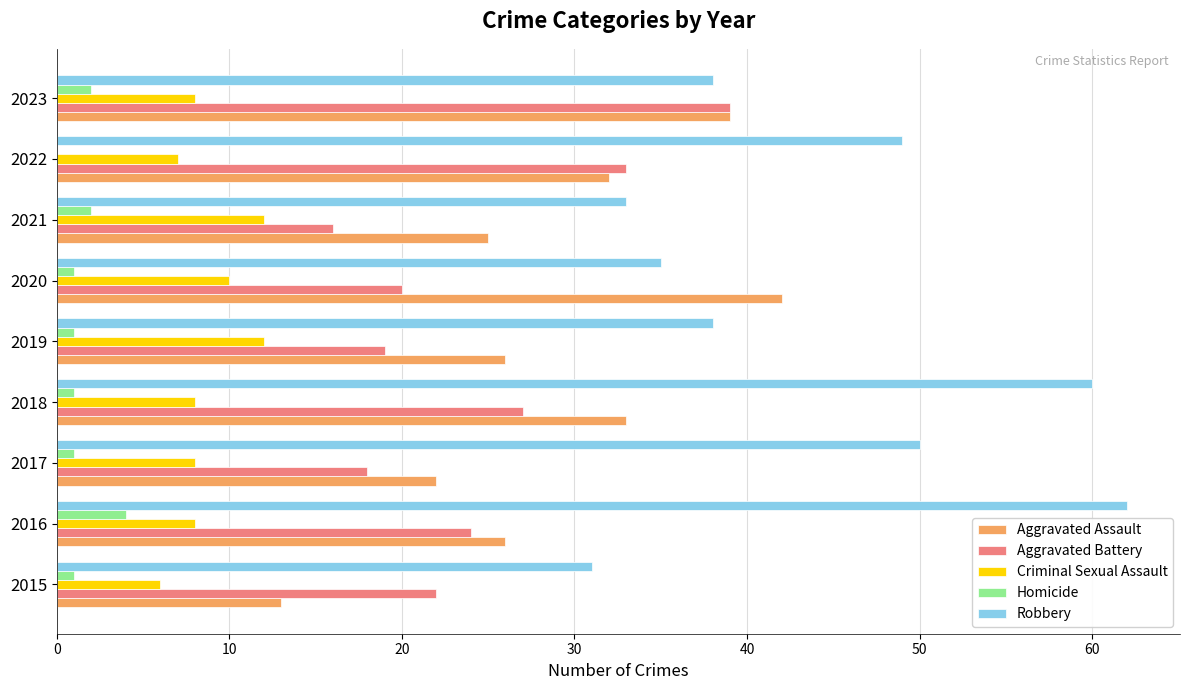

Is it true that Aggravated Battery equals 28 at 2020?

False